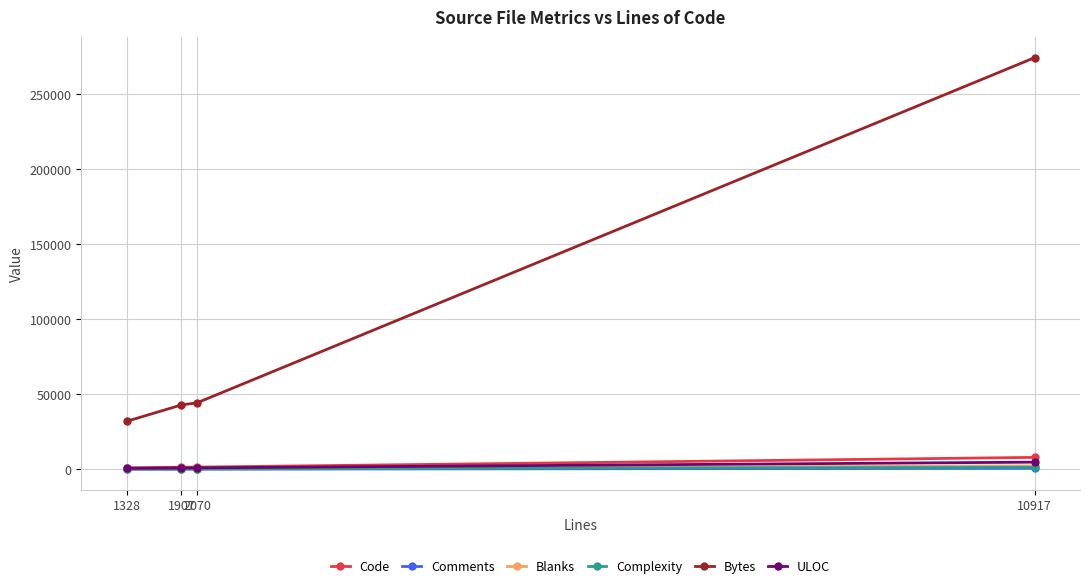

The Blanks series shows 405 at 1907. True or false?

True